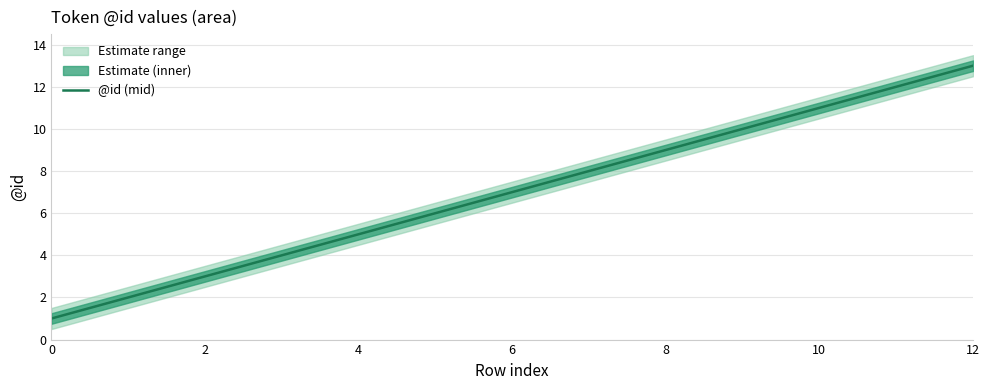

What is the greatest value displayed?

13